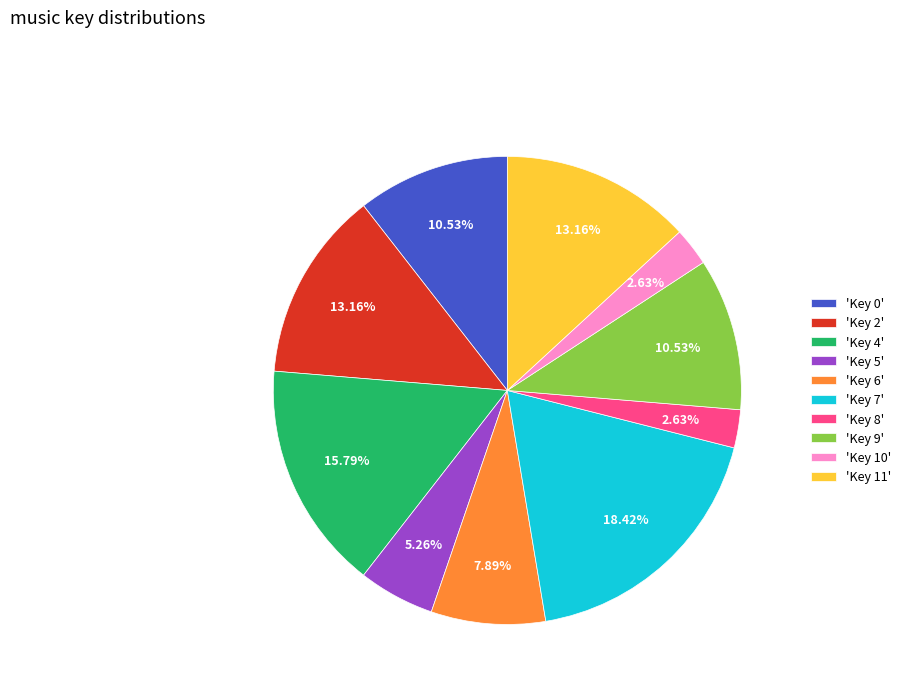

Which has a higher value, 'Key 6' or 'Key 0'?

'Key 0'